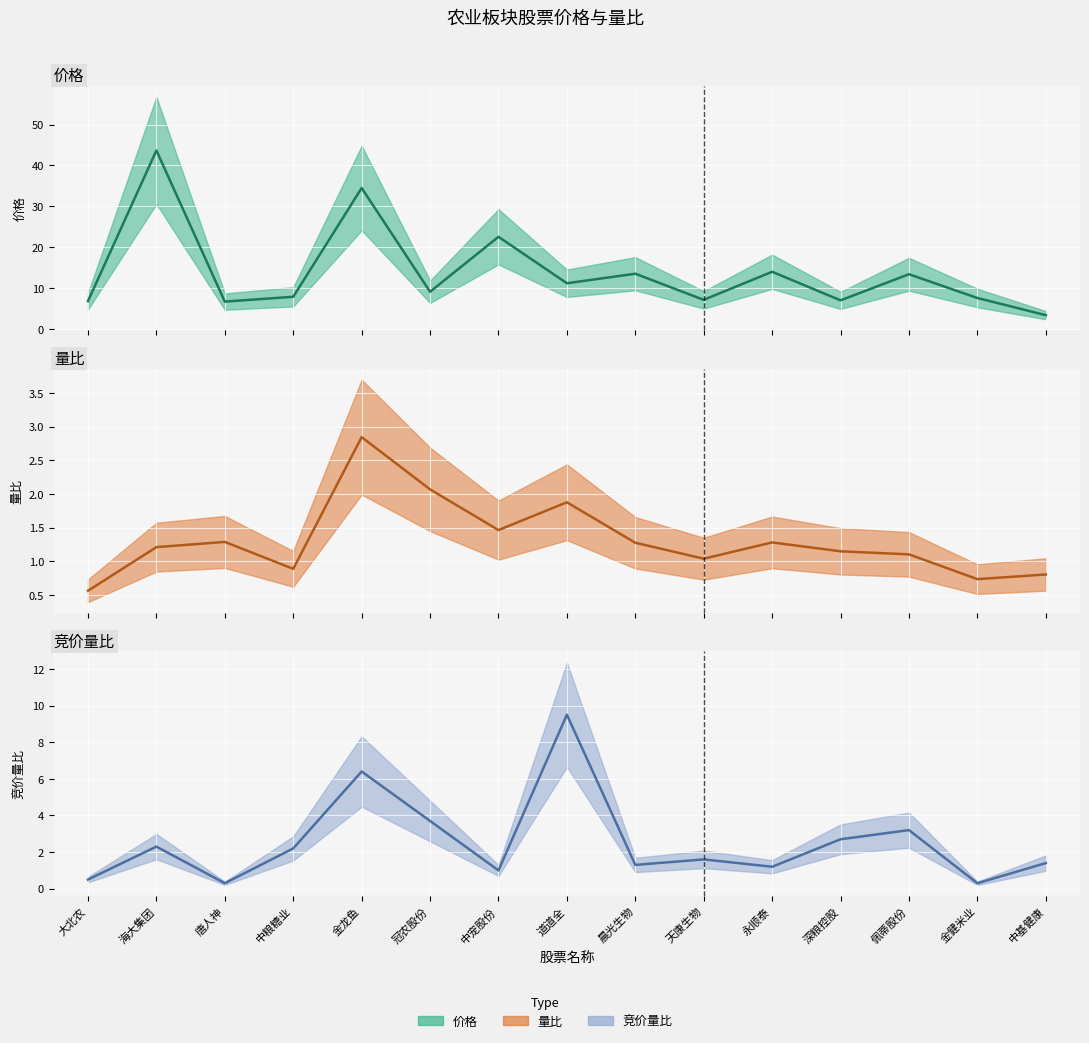

Read the 价格(中值) value at 唐人神.

6.7